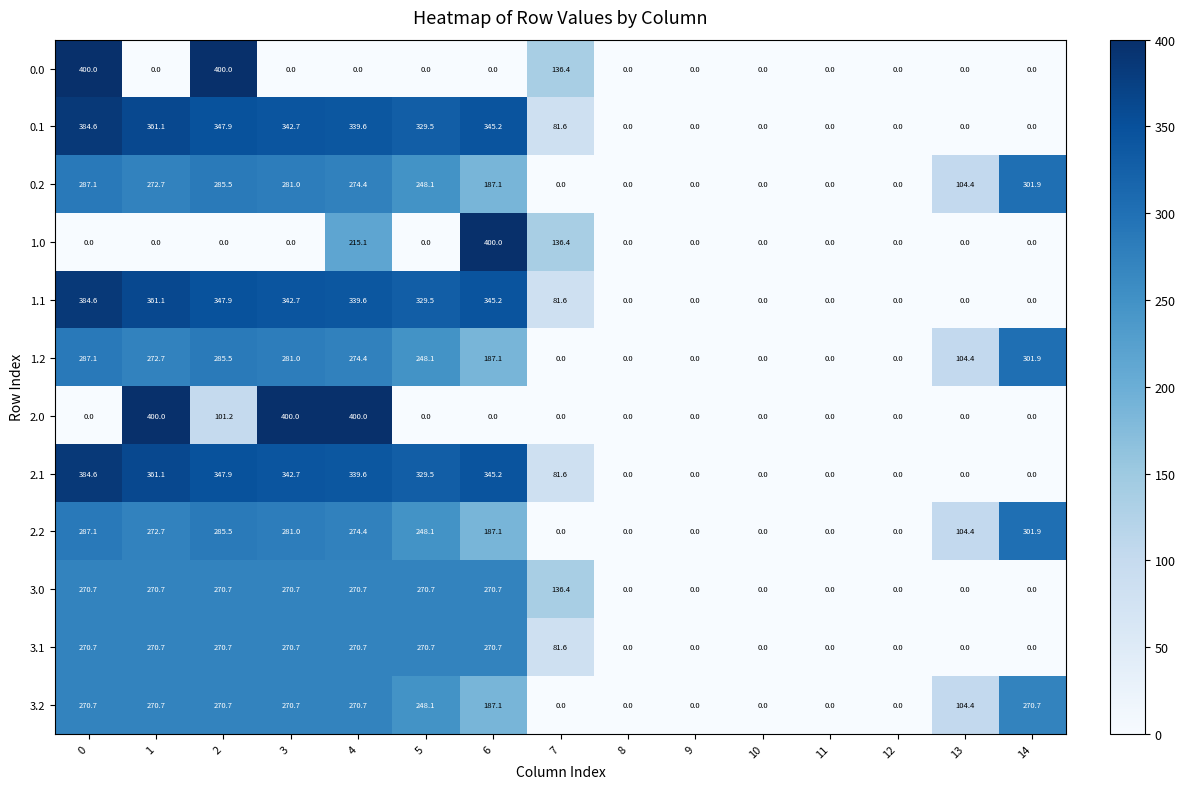

What is the sum of all 3.2 values?

2163.8